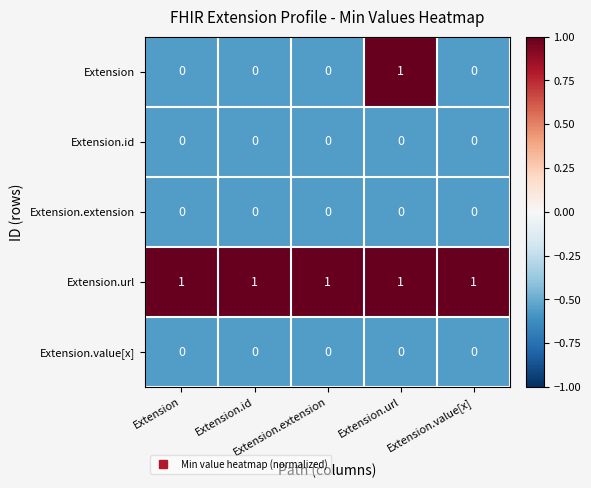

At how many categories does at least one series exceed 0?

5